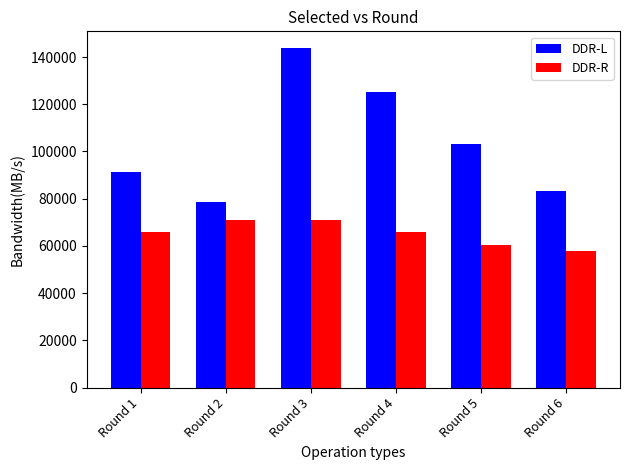

What is the value of the DDR-L bar at the 3rd from the left?

143709